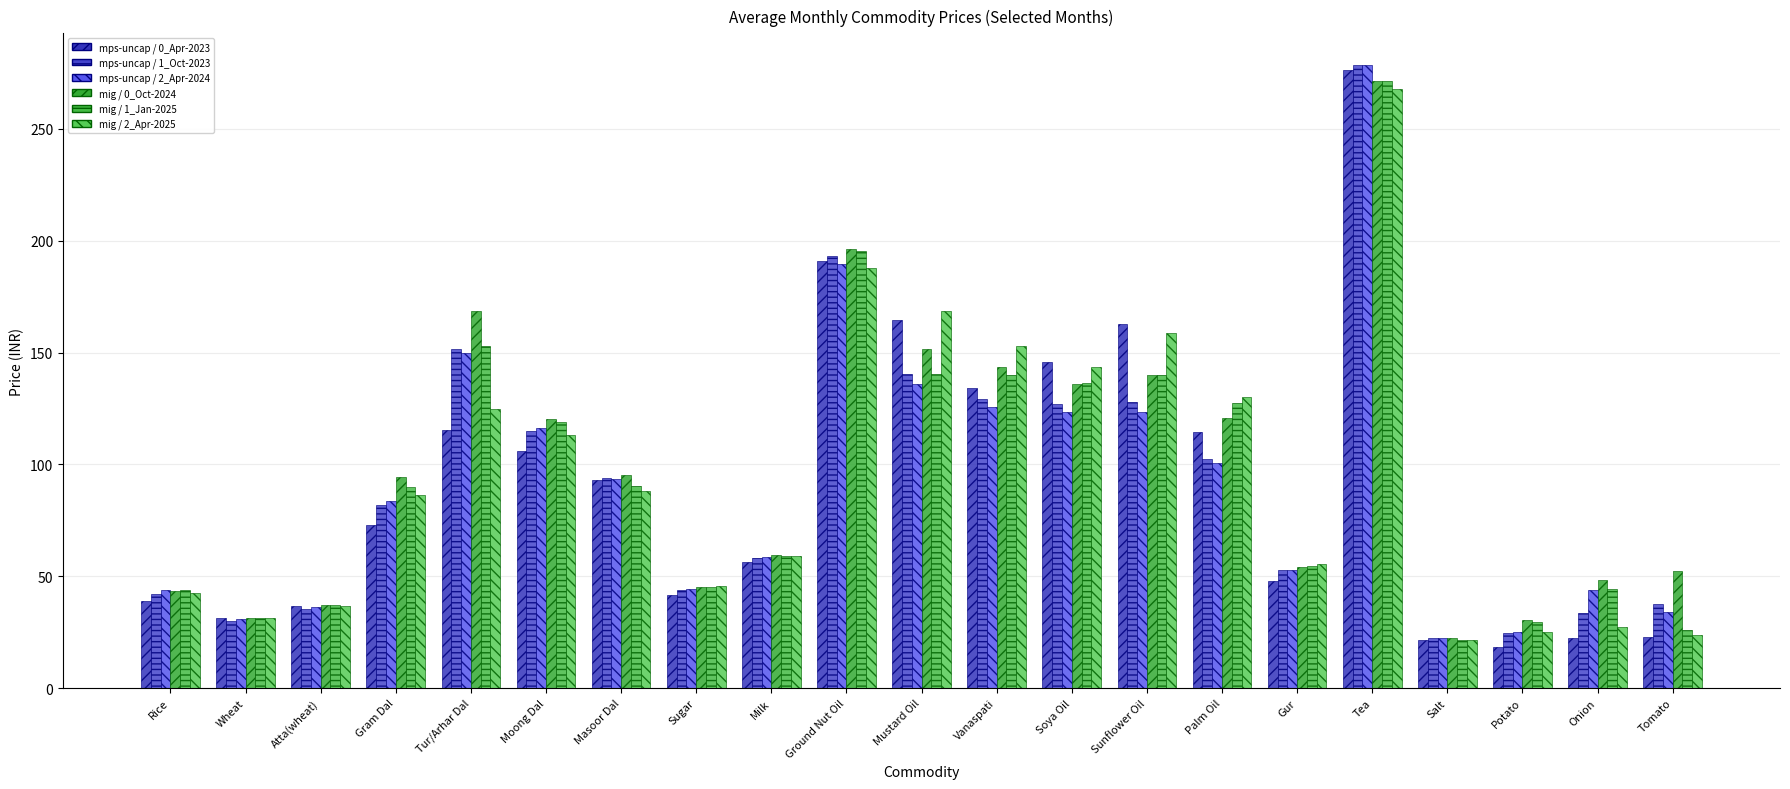

How many values in the mig / 1_Jan-2025 series exceed 90?

11